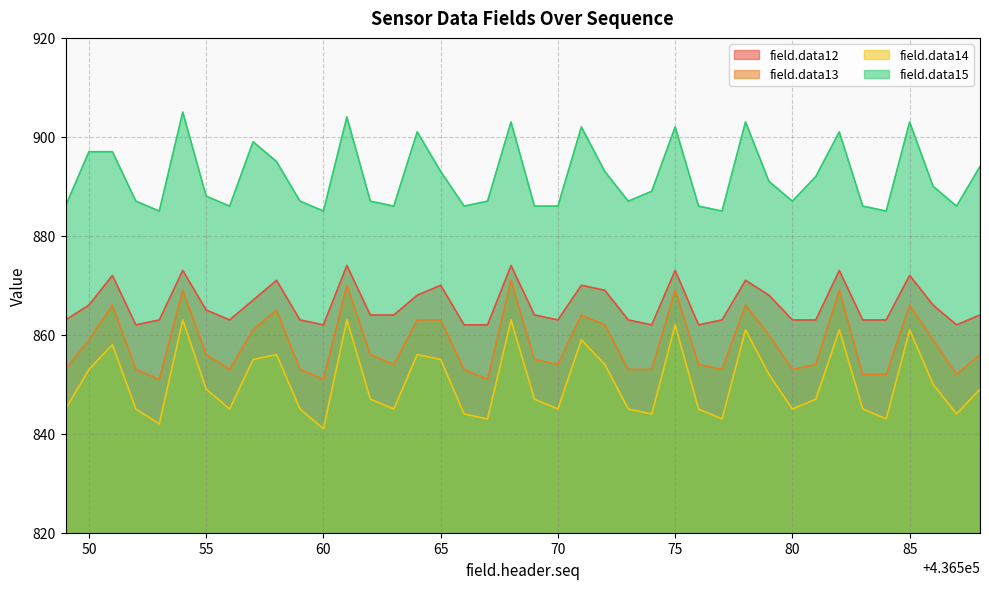

How many values in the field.data14 series are below 847?

18